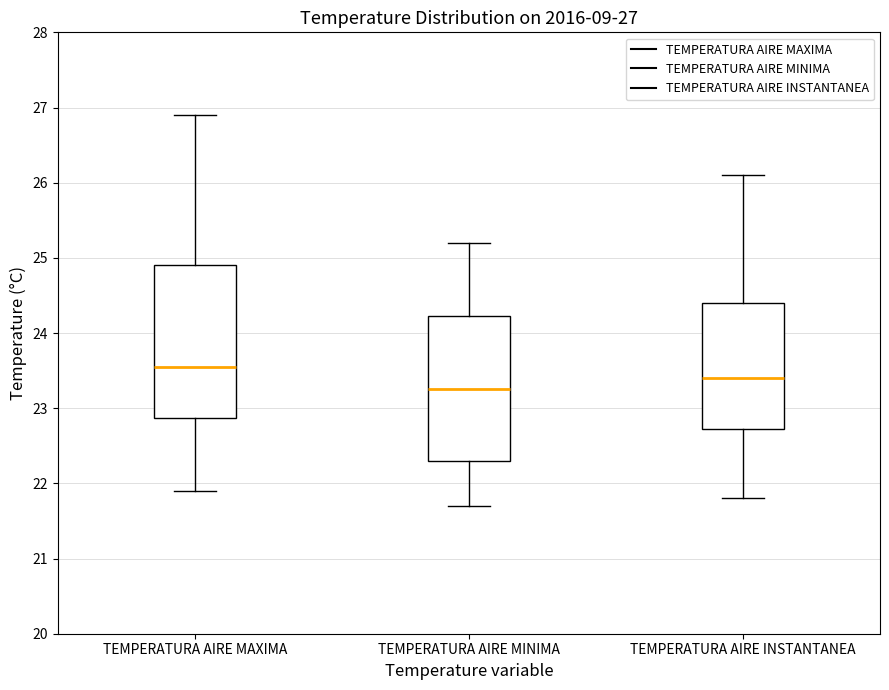

Which box has the lowest median line?

TEMPERATURA AIRE MINIMA